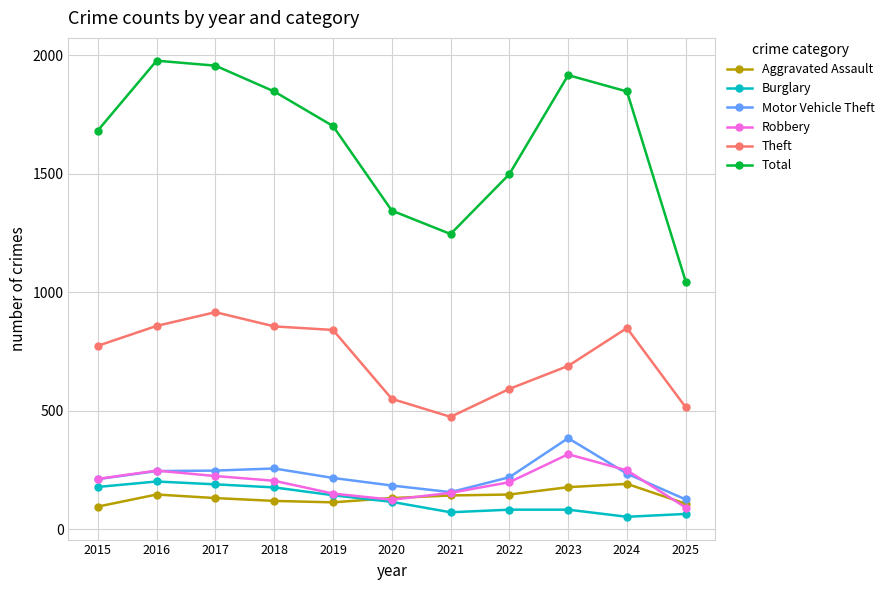

What is the highest value of the Robbery series?

316